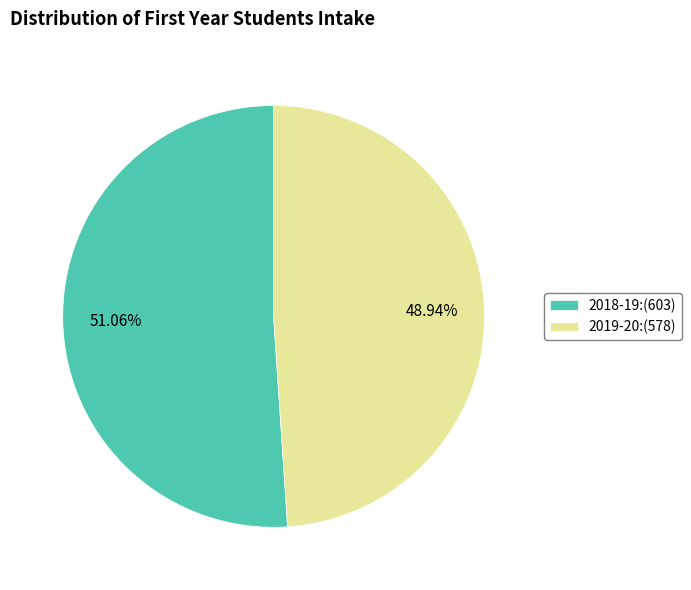

To the nearest percent, what is the average slice percentage?

50%